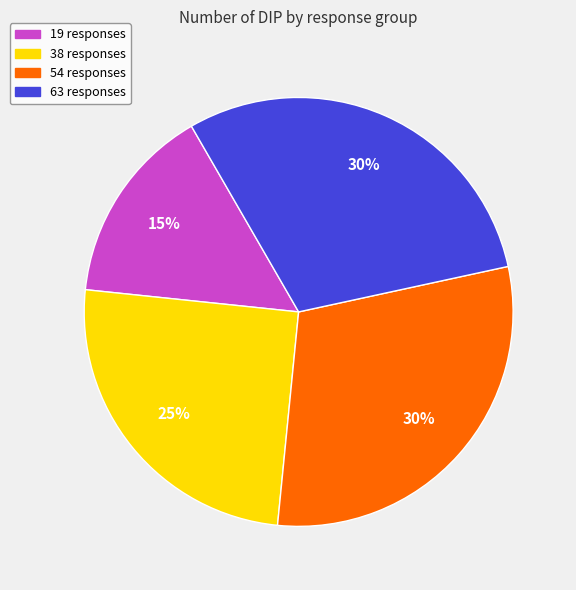

Is the sum of 38 responses and 19 responses greater than half?

No